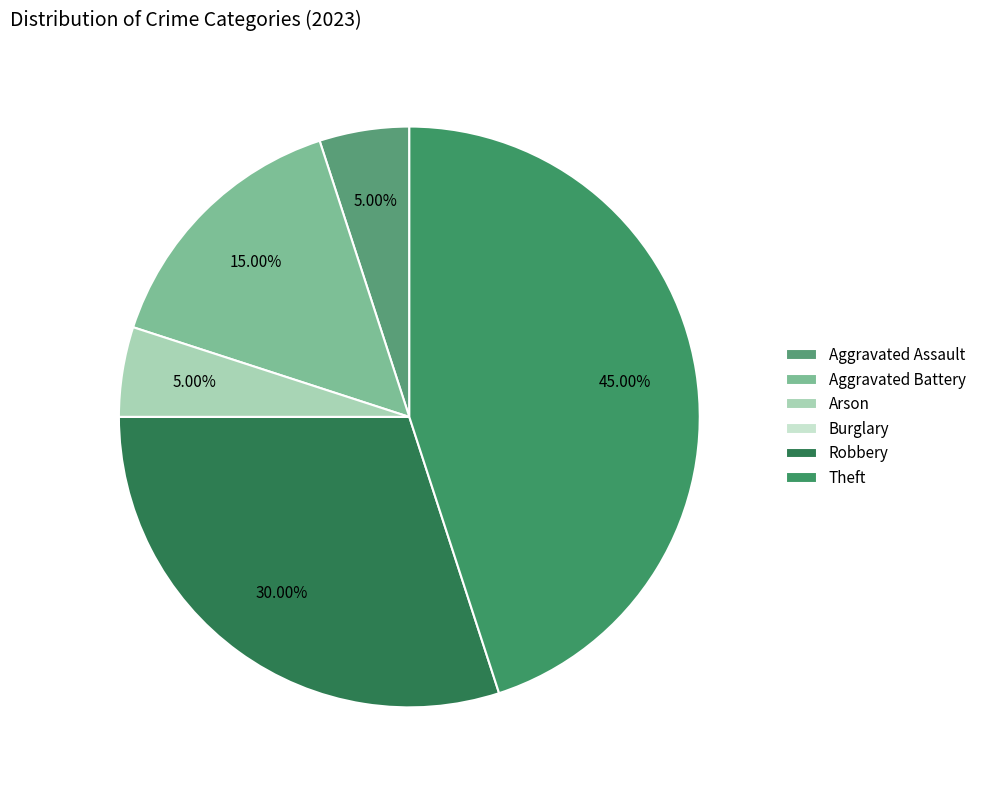

Is there a majority slice in this chart?

No